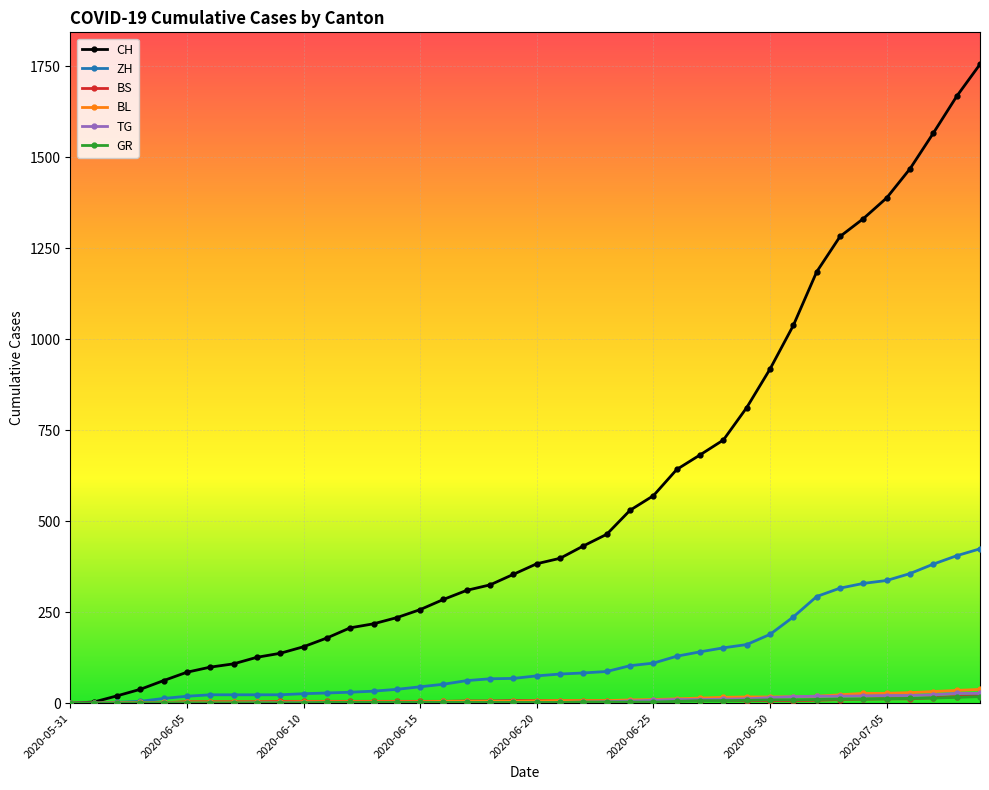

What is the greatest value displayed?

1755